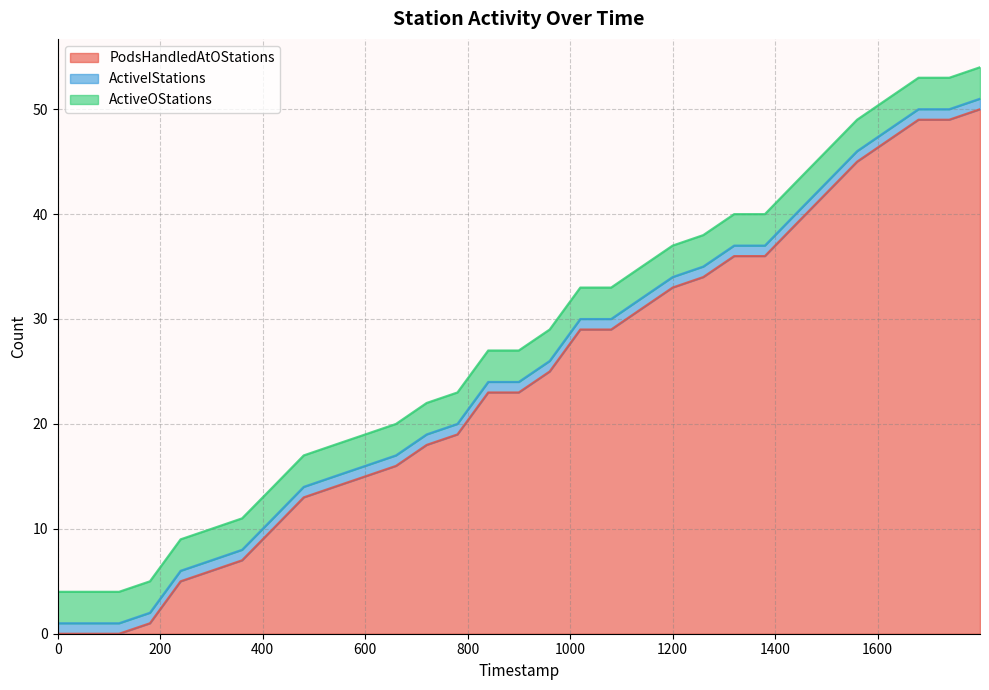

Reading left to right, what are all the values shown in this chart?

PodsHandledAtOStations: 0	0	0	1	5	6	7	10	13	14	15	16	18	19	23	23	25	29	29	31	33	34	36	36	39	42	45	47	49	49	50
ActiveIStations: 1	1	1	1	1	1	1	1	1	1	1	1	1	1	1	1	1	1	1	1	1	1	1	1	1	1	1	1	1	1	1
ActiveOStations: 3	3	3	3	3	3	3	3	3	3	3	3	3	3	3	3	3	3	3	3	3	3	3	3	3	3	3	3	3	3	3